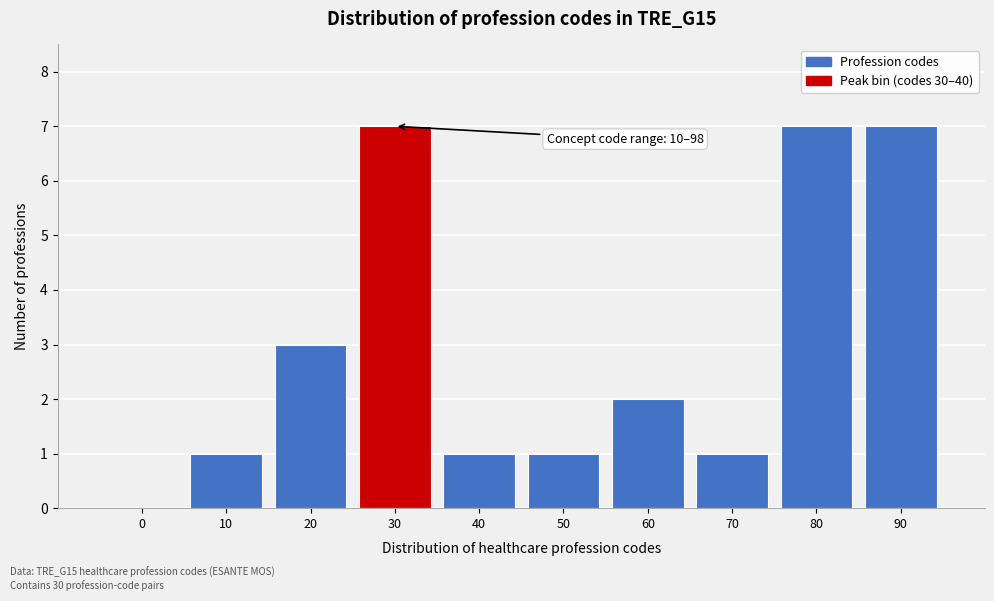

Reading right to left, extract all data points from this chart.

90=7	80=7	70=1	60=2	50=1	40=1	30=7	20=3	10=1	0=0